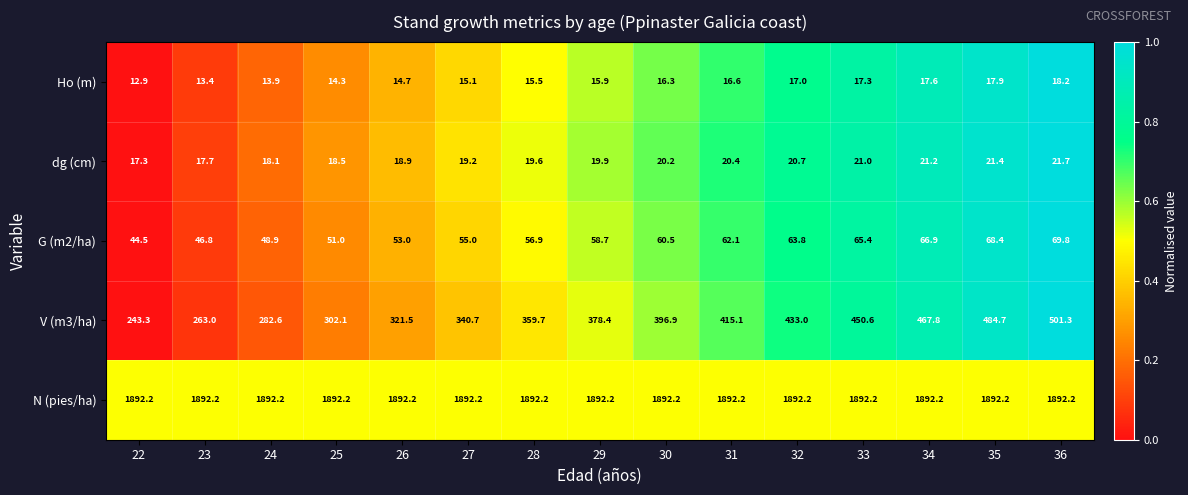

The value of G (m2/ha) at 27 is 23.7. True or false?

False